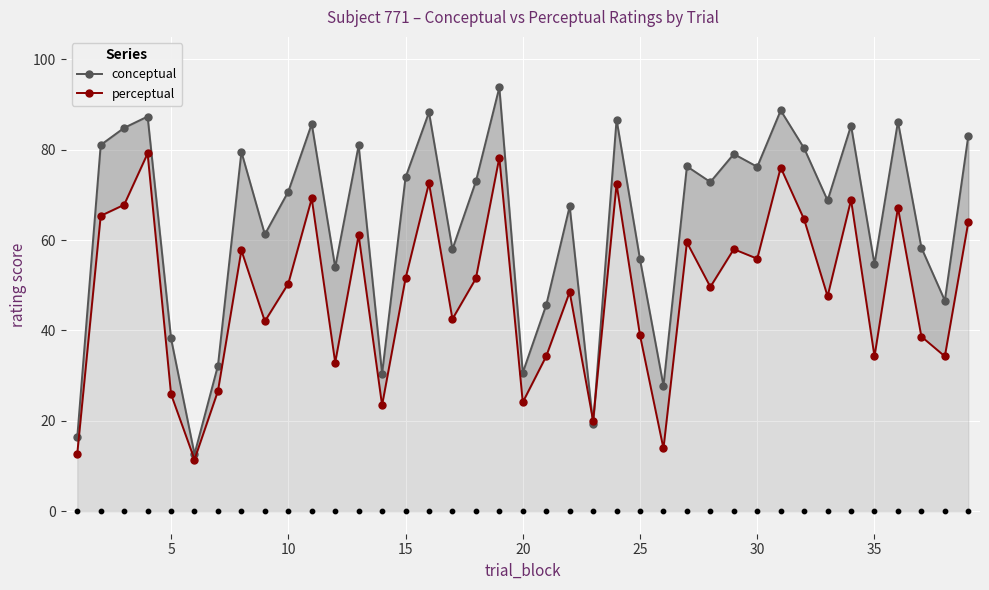

Which series reaches the minimum Y coordinate?

perceptual